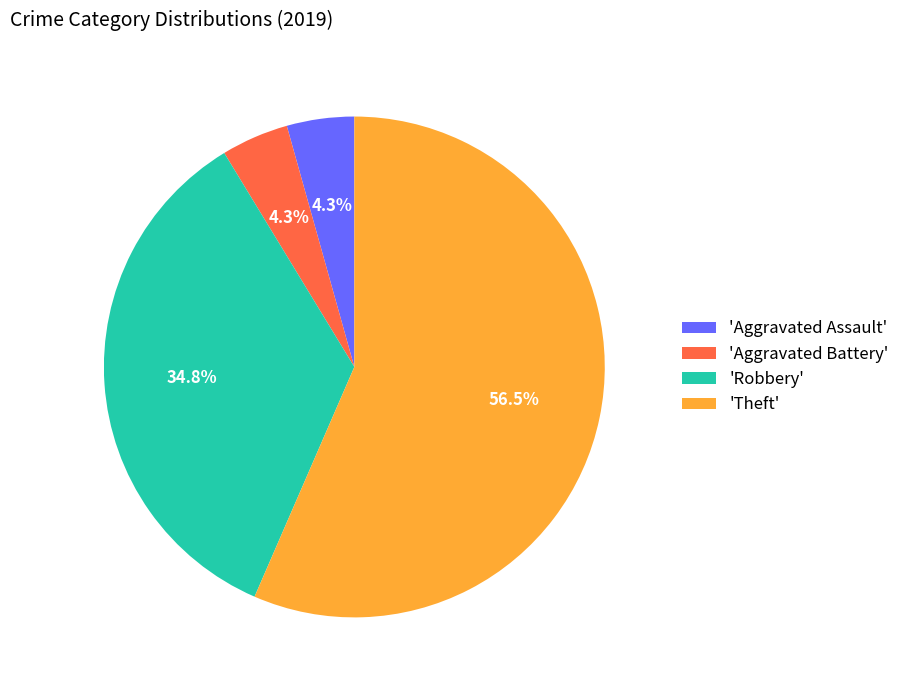

Count the number of slices in the pie.

4